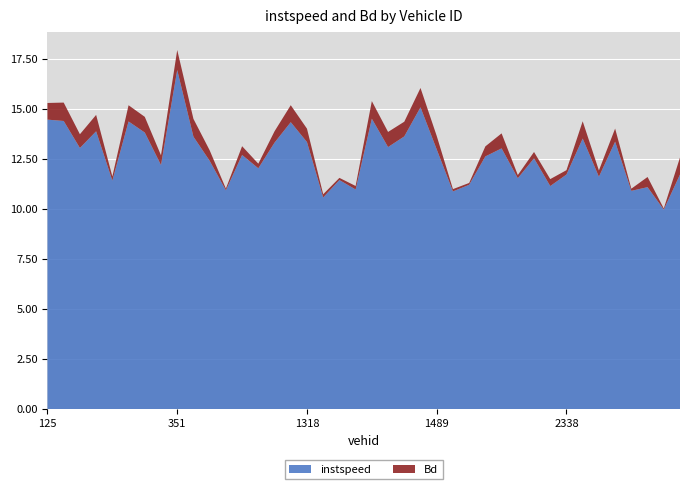

Reading left to right, transcribe all the data shown in this chart.

instspeed: 125.0=14.5	127.0=14.4	128.0=13.0	342.0=13.9	344.0=11.4	346.0=14.4	348.0=13.8	350.0=12.2	351.0=16.9	355.0=13.6	357.0=12.4	358.0=10.9	362.0=12.7	1315.0=12.0	1316.0=13.3	1317.0=14.3	1318.0=13.3	1347.0=10.6	1356.0=11.4	1364.0=11.0	1369.0=14.5	1473.0=13.1	1475.0=13.6	1479.0=15.1	1489.0=13.0	1494.0=10.9	1495.0=11.2	2125.0=12.6	2126.0=13.0	2128.0=11.5	2129.0=12.5	2336.0=11.1	2338.0=11.7	2339.0=13.5	2343.0=11.6	2349.0=13.4	2353.0=10.9	2359.0=11.1	2362.0=10.0	3306.0=11.7
Bd: 125.0=0.8	127.0=0.9	128.0=0.7	342.0=0.8	344.0=0.2	346.0=0.8	348.0=0.8	350.0=0.5	351.0=1.0	355.0=0.9	357.0=0.5	358.0=0.1	362.0=0.4	1315.0=0.2	1316.0=0.6	1317.0=0.8	1318.0=0.7	1347.0=0.2	1356.0=0.1	1364.0=0.2	1369.0=0.9	1473.0=0.8	1475.0=0.7	1479.0=1.0	1489.0=0.7	1494.0=0.1	1495.0=0.1	2125.0=0.5	2126.0=0.7	2128.0=0.2	2129.0=0.3	2336.0=0.3	2338.0=0.2	2339.0=0.9	2343.0=0.3	2349.0=0.7	2353.0=0.1	2359.0=0.5	2362.0=0.1	3306.0=0.8